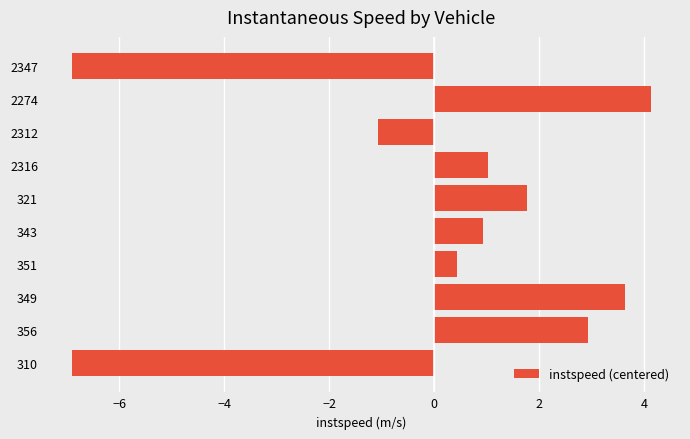

What is the difference between the second highest and minimum values?

10.5